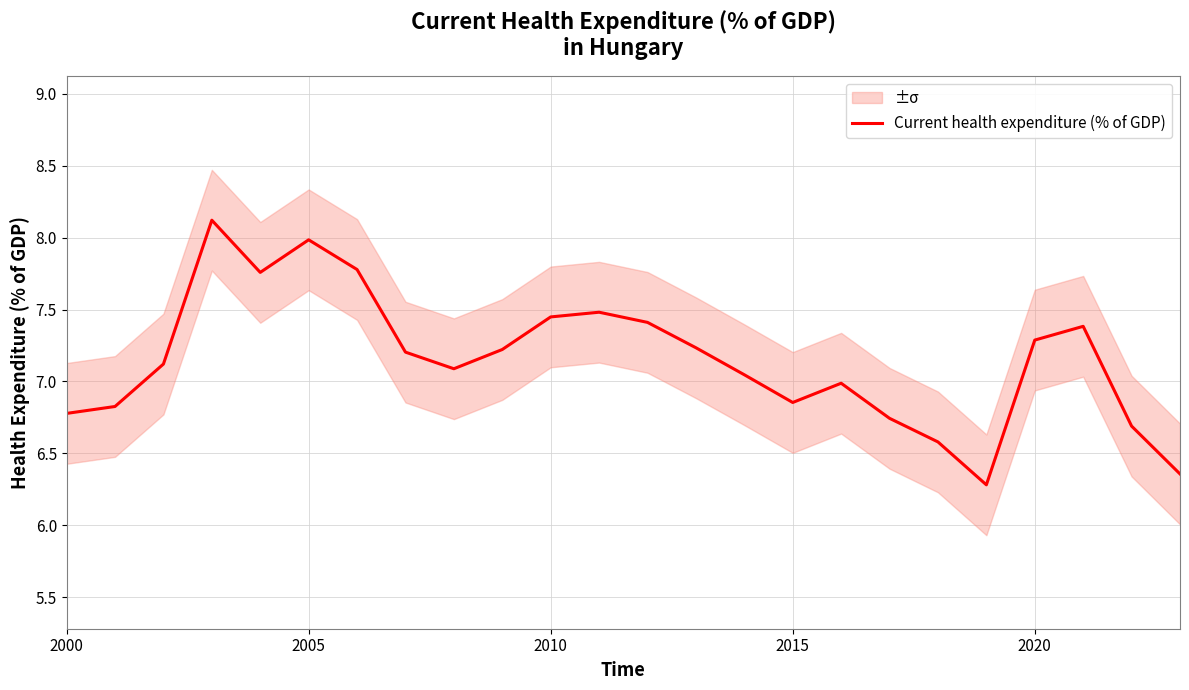

What is the minimum value for Current health expenditure (% of GDP)?

6.3